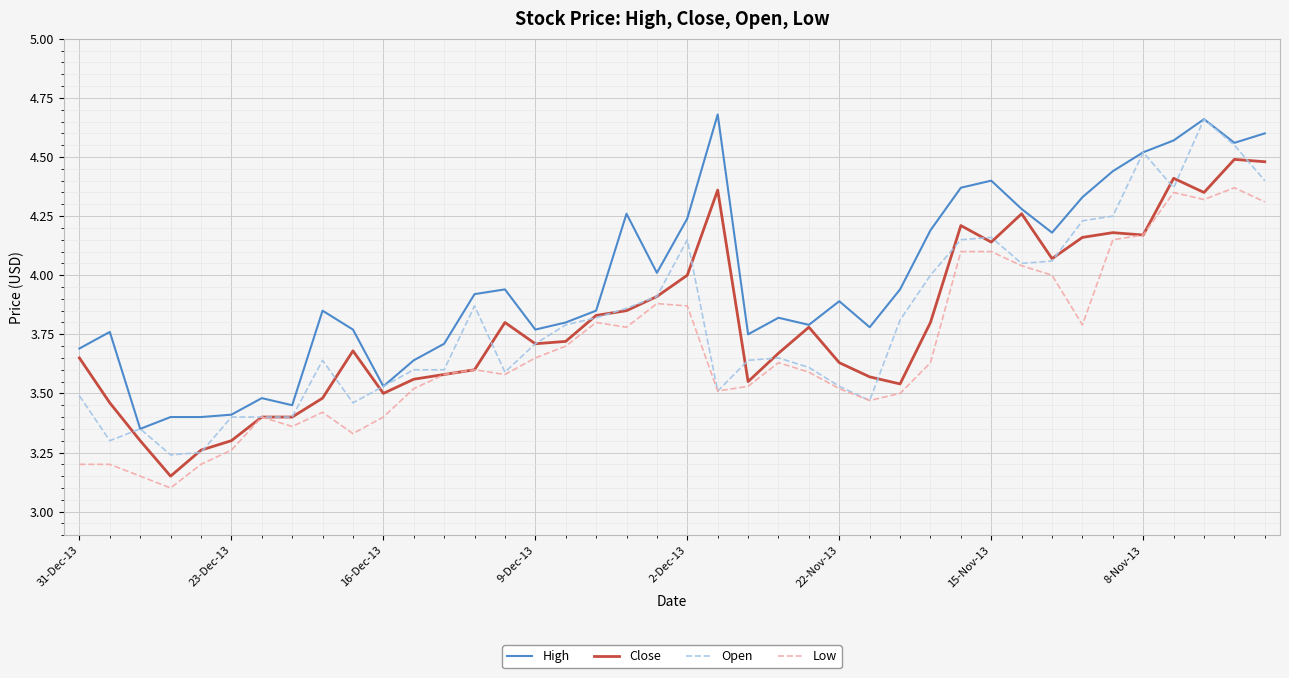

True or false: Open and Close cross at least once.

True